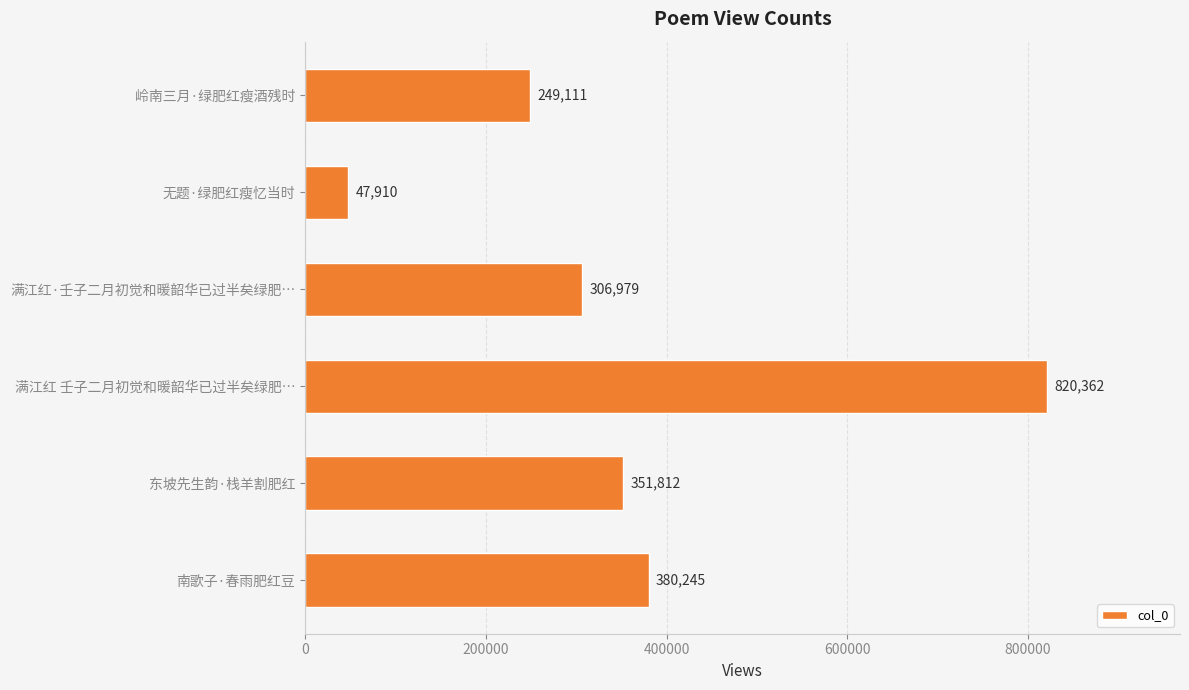

Reading bottom to top, what are all the values shown in this chart?

南歌子·春雨肥红豆=380245	东坡先生韵·栈羊割肥红=351812	满江红 壬子二月初觉和暖韶华已过半矣绿肥…=820362	满江红·壬子二月初觉和暖韶华已过半矣绿肥…=306979	无题·绿肥红瘦忆当时=47910	岭南三月·绿肥红瘦酒残时=249111